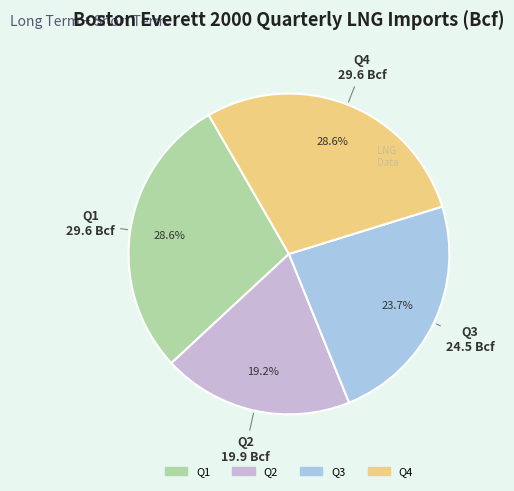

Is there any slice that represents more than half of the pie?

No